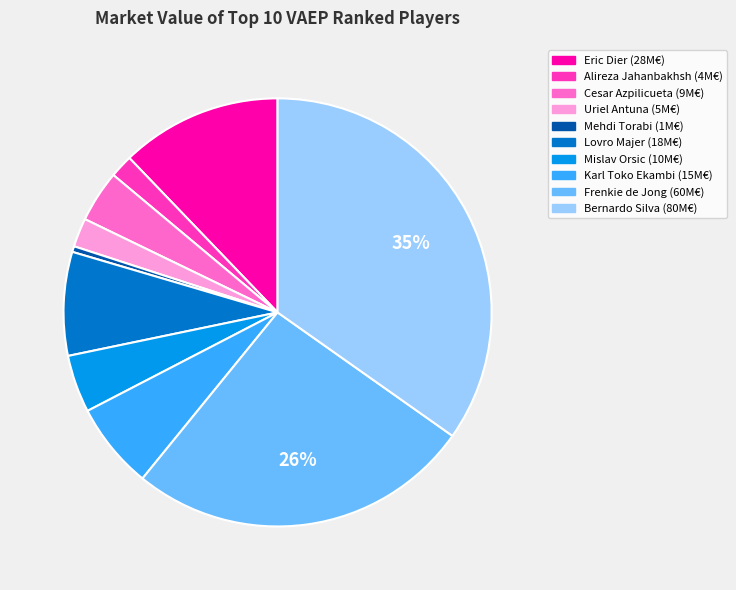

Which slice is the smallest?

Mehdi Torabi